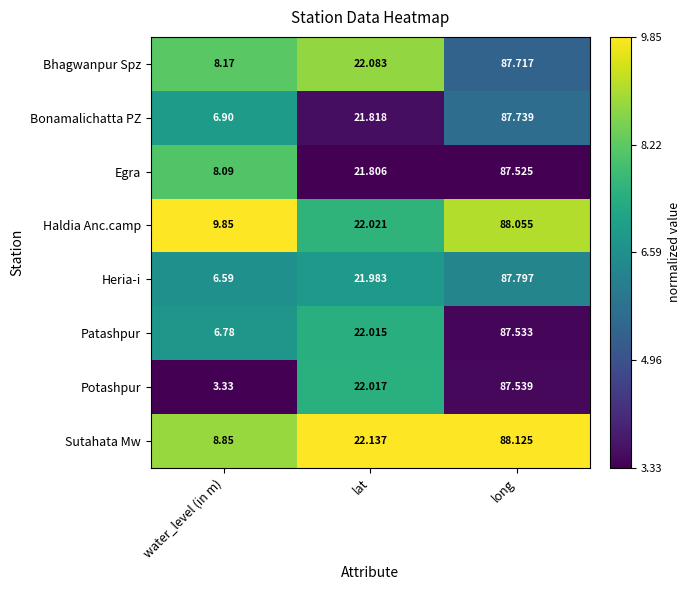

Where does the Potashpur series first go above 22?

lat